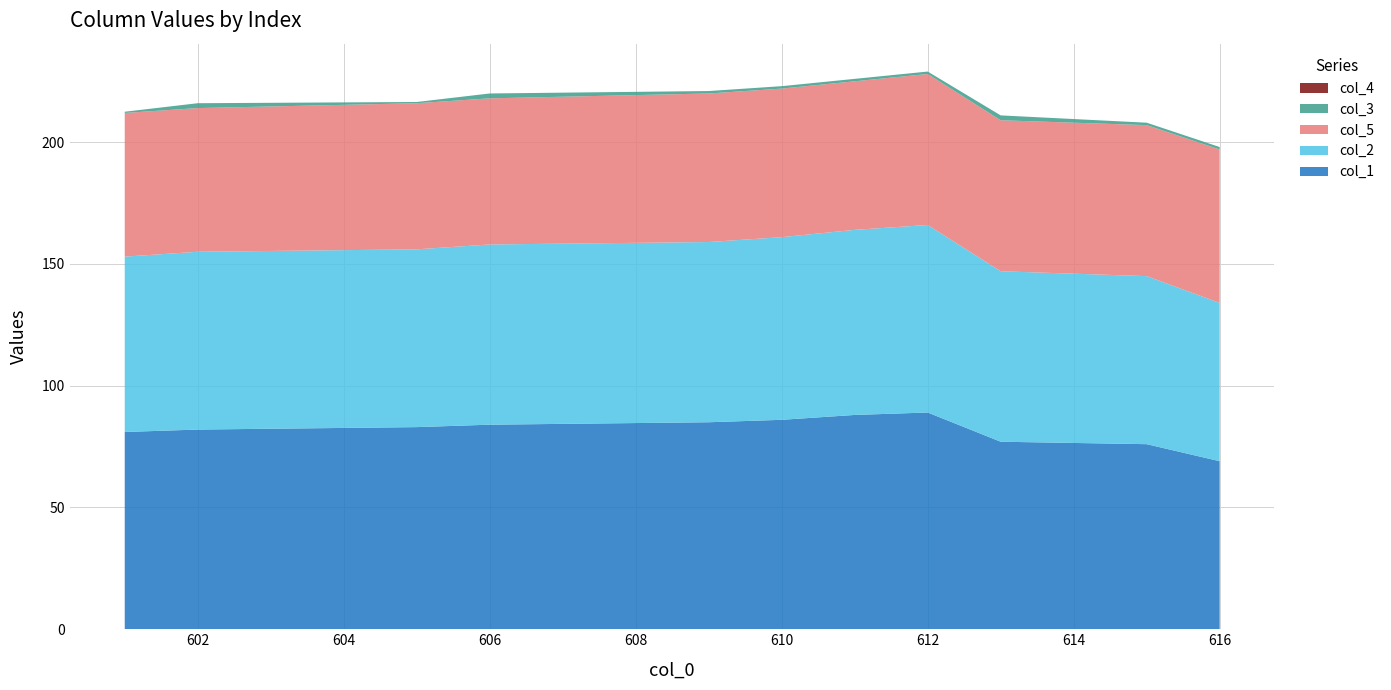

Reading left to right, list all the values displayed in this chart.

col_1: 601.0=81.0	602.0=82.0	605.0=83.0	606.0=84.0	609.0=85.0	610.0=86.0	611.0=88.0	612.0=89.0	613.0=77.0	615.0=76.0	616.0=69.0
col_2: 601.0=72.0	602.0=73.0	605.0=73.0	606.0=74.0	609.0=74.0	610.0=75.0	611.0=76.0	612.0=77.0	613.0=70.0	615.0=69.0	616.0=65.0
col_5: 601.0=59.0	602.0=59.0	605.0=60.0	606.0=60.0	609.0=61.0	610.0=61.0	611.0=61.0	612.0=62.0	613.0=62.0	615.0=62.0	616.0=63.0
col_3: 601.0=0.5	602.0=2.0	605.0=0.5	606.0=2.0	609.0=1.0	610.0=1.0	611.0=1.0	612.0=1.0	613.0=2.0	615.0=1.0	616.0=1.0
col_4: 601.0=0.0	602.0=0.0	605.0=0.0	606.0=0.0	609.0=0.0	610.0=0.0	611.0=0.0	612.0=0.0	613.0=0.0	615.0=0.0	616.0=0.0